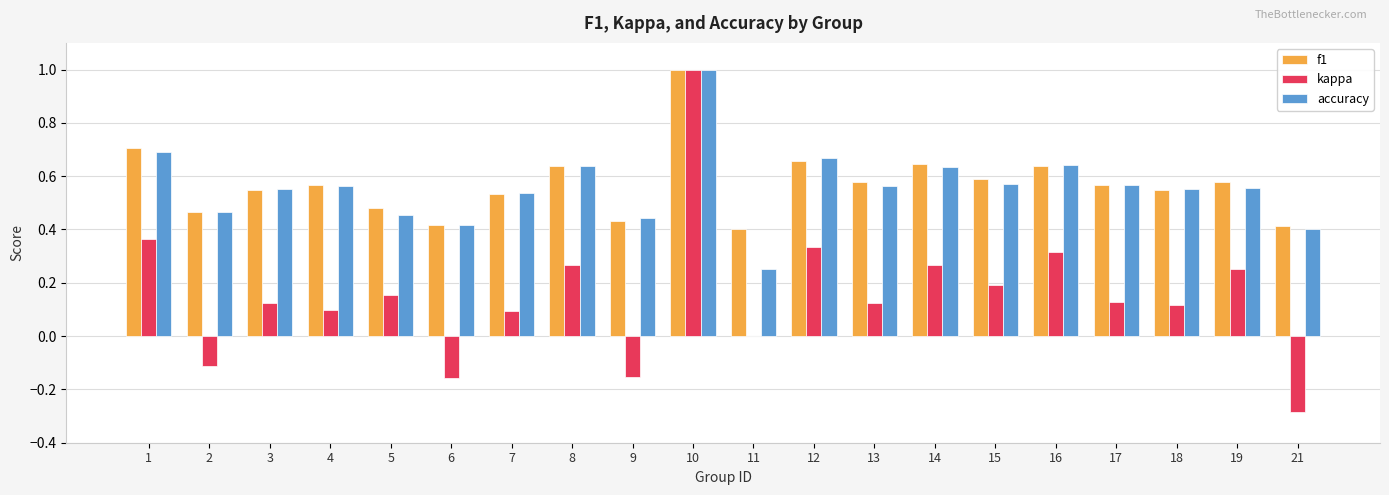

The accuracy series shows 0.2 at 11. True or false?

True